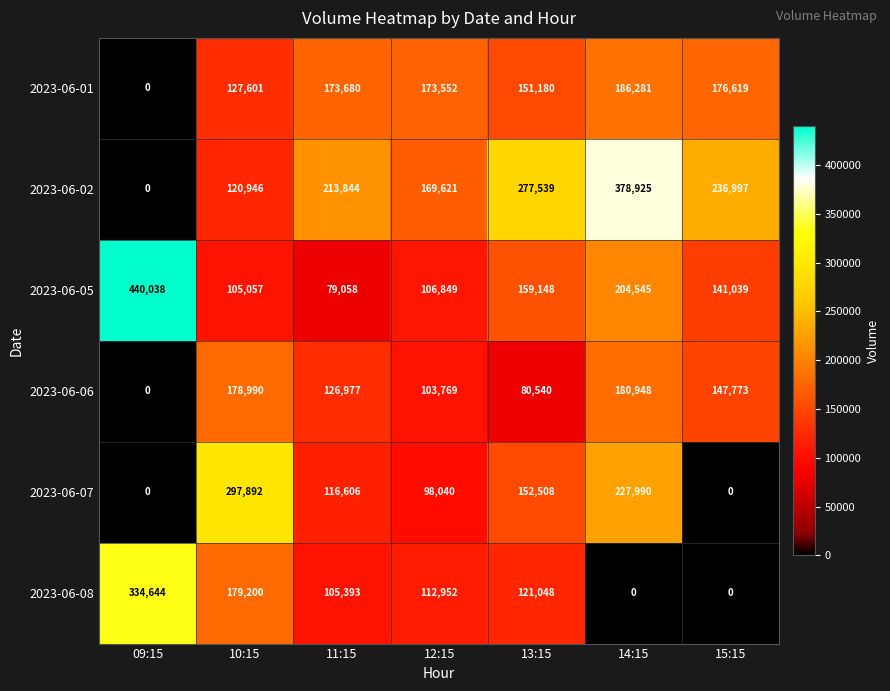

At which category is the sum across all series the highest?

14:15